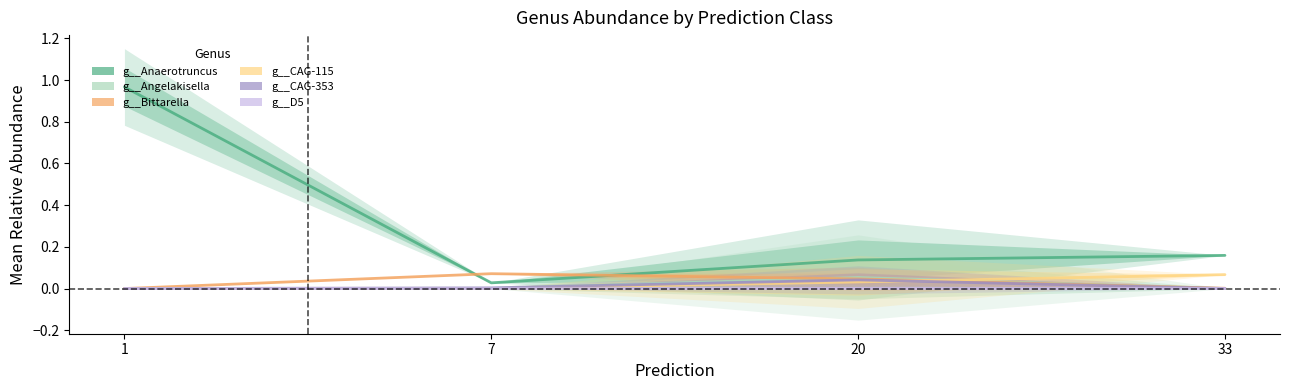

Count the number of categories in the chart.

4